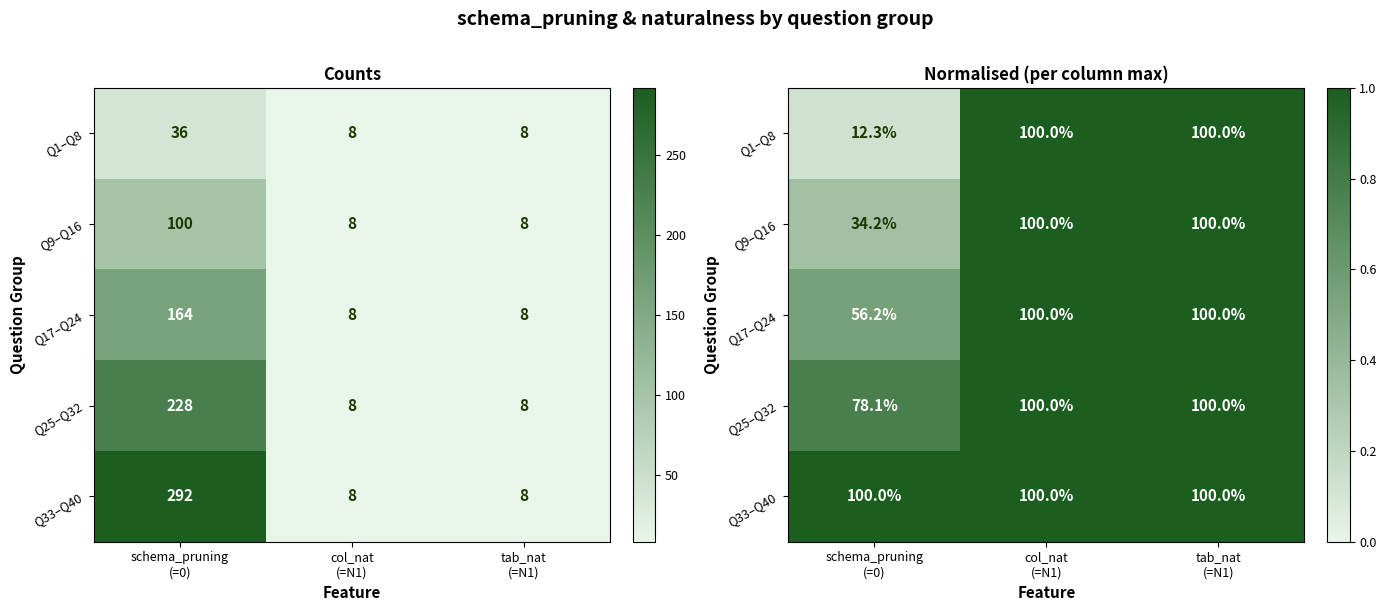

Is it true that Q17–Q24 equals 1.0 at tab_nat (=N1)?

True